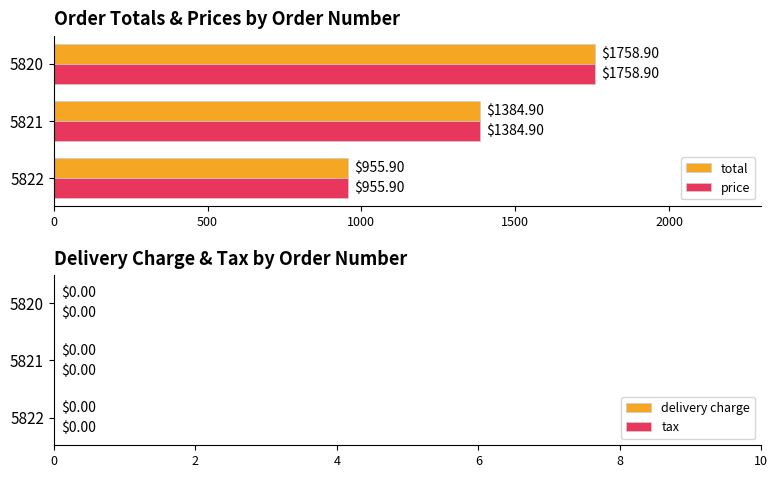

List the labels in order of total value, smallest first.

5822, 5821, 5820